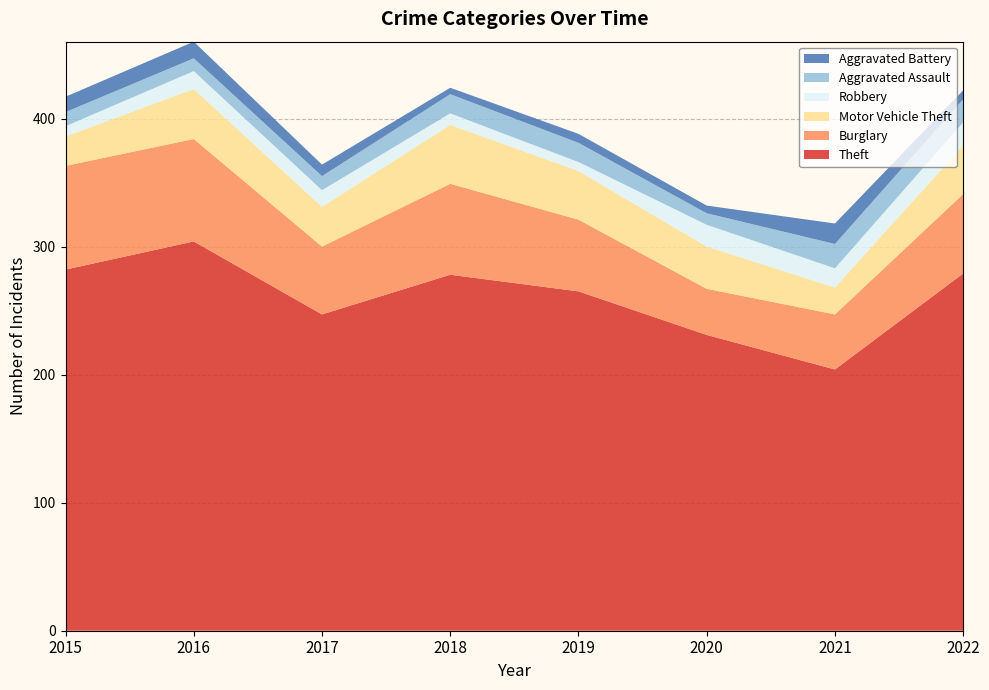

Reading right to left, list all the values displayed in this chart.

Theft: 2022=279	2021=204	2020=231	2019=265	2018=278	2017=247	2016=304	2015=282
Burglary: 2022=62	2021=43	2020=36	2019=56	2018=71	2017=53	2016=80	2015=81
Motor Vehicle Theft: 2022=38	2021=21	2020=33	2019=38	2018=46	2017=31	2016=39	2015=23
Robbery: 2022=18	2021=15	2020=17	2019=7	2018=9	2017=13	2016=14	2015=8
Aggravated Assault: 2022=18	2021=19	2020=9	2019=15	2018=15	2017=11	2016=10	2015=11
Aggravated Battery: 2022=7	2021=16	2020=6	2019=7	2018=5	2017=9	2016=13	2015=12